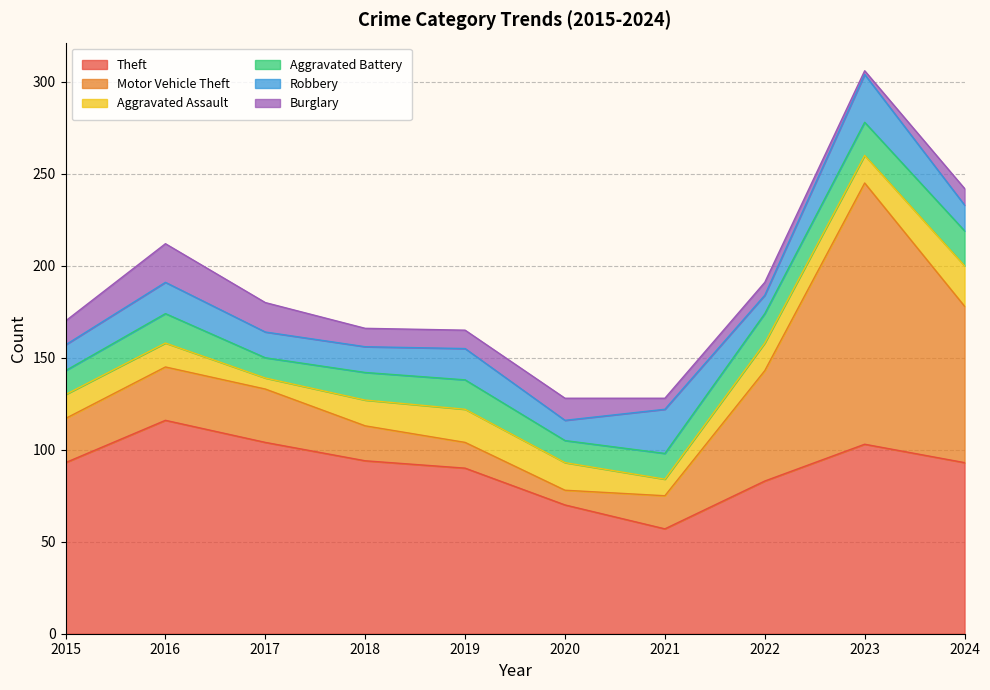

What is the lowest value of the Theft series?

57